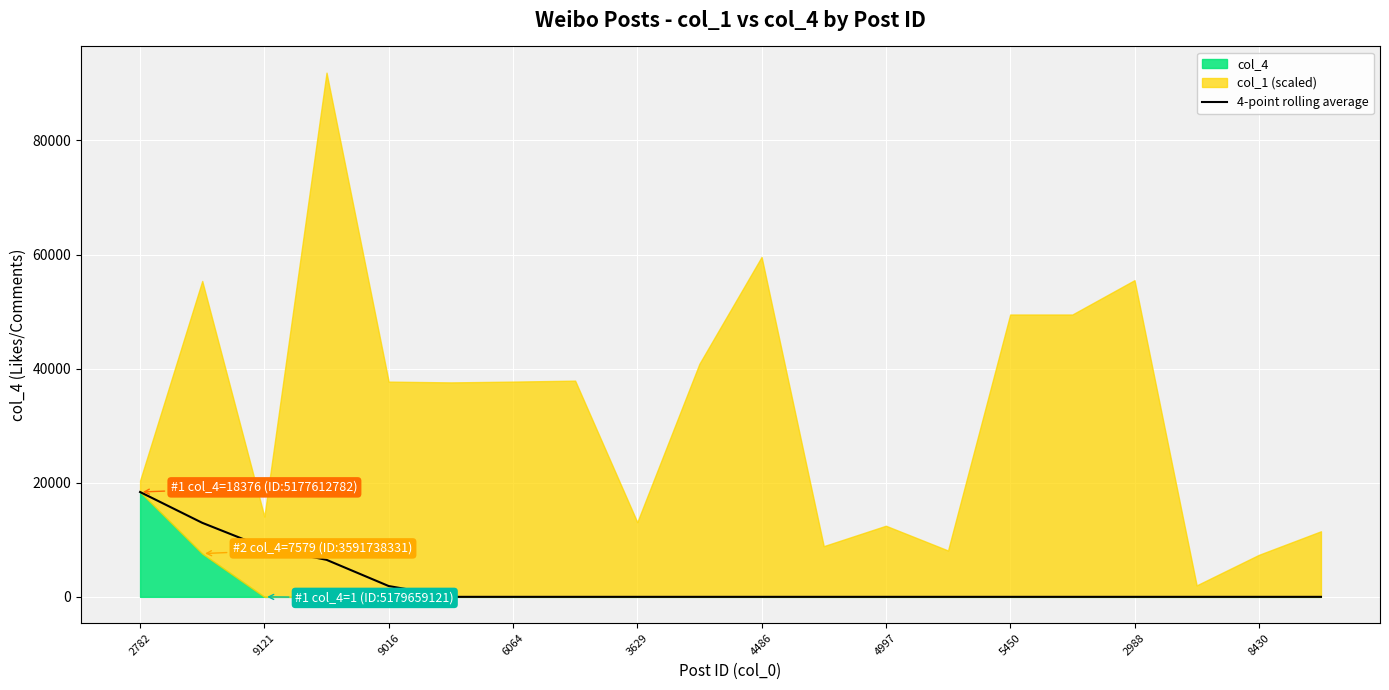

Is it true that 4-point rolling average equals 1.0 at 5450?

True